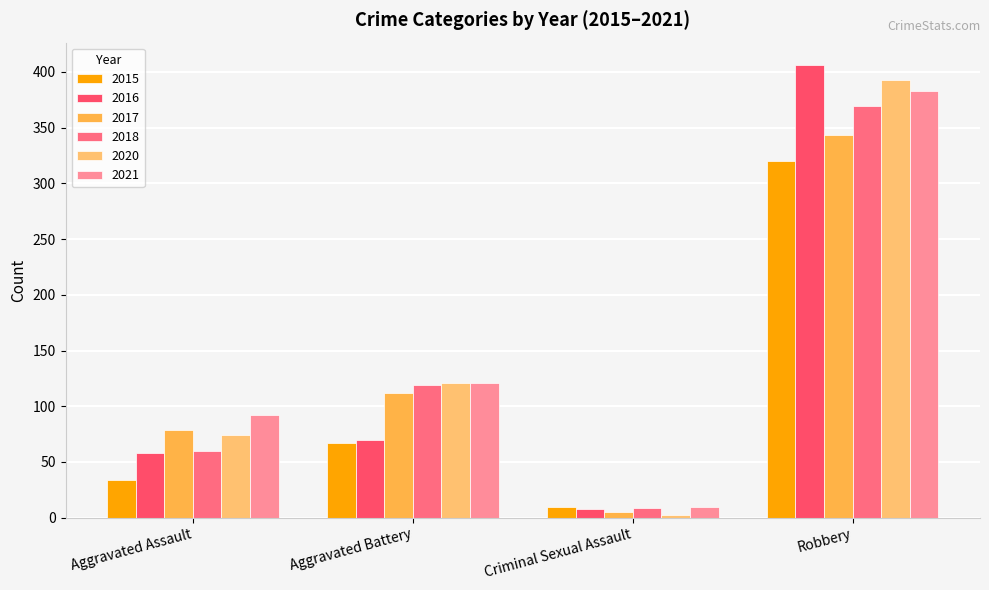

What position from the left is Robbery?

4